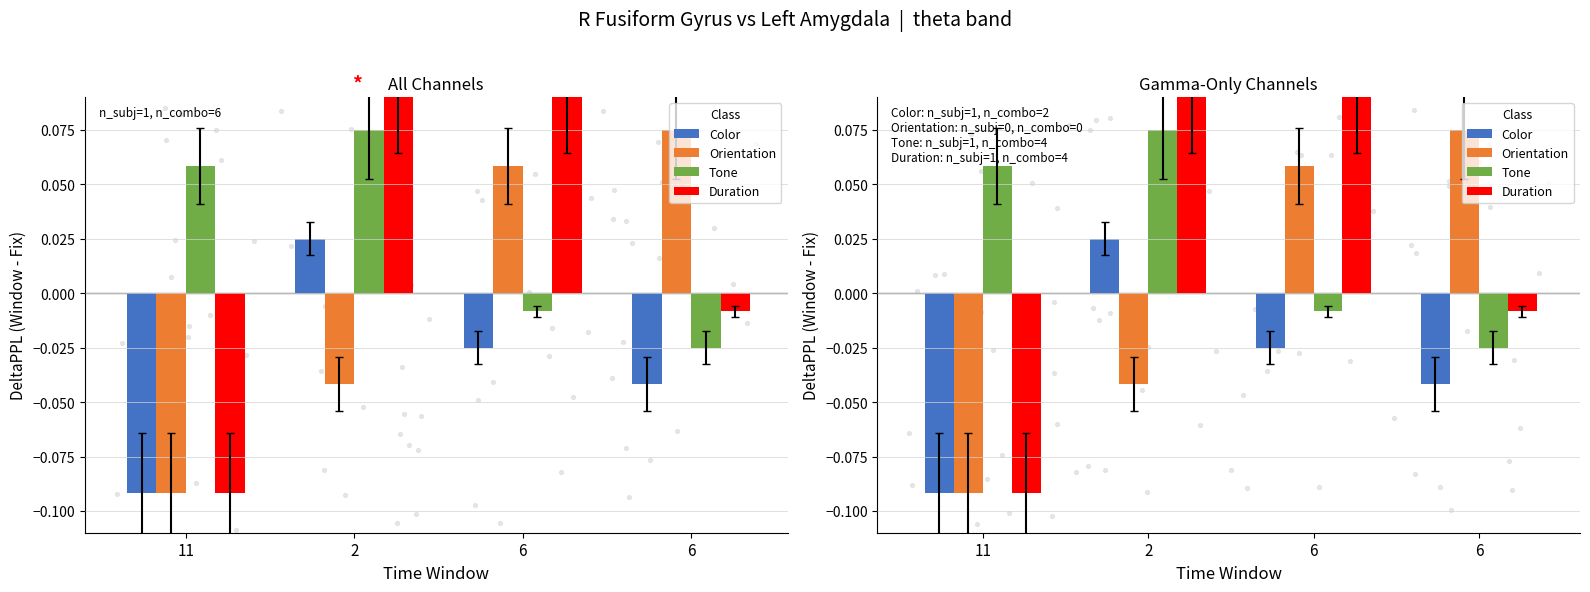

What is the total value across all series at 6?

0.1